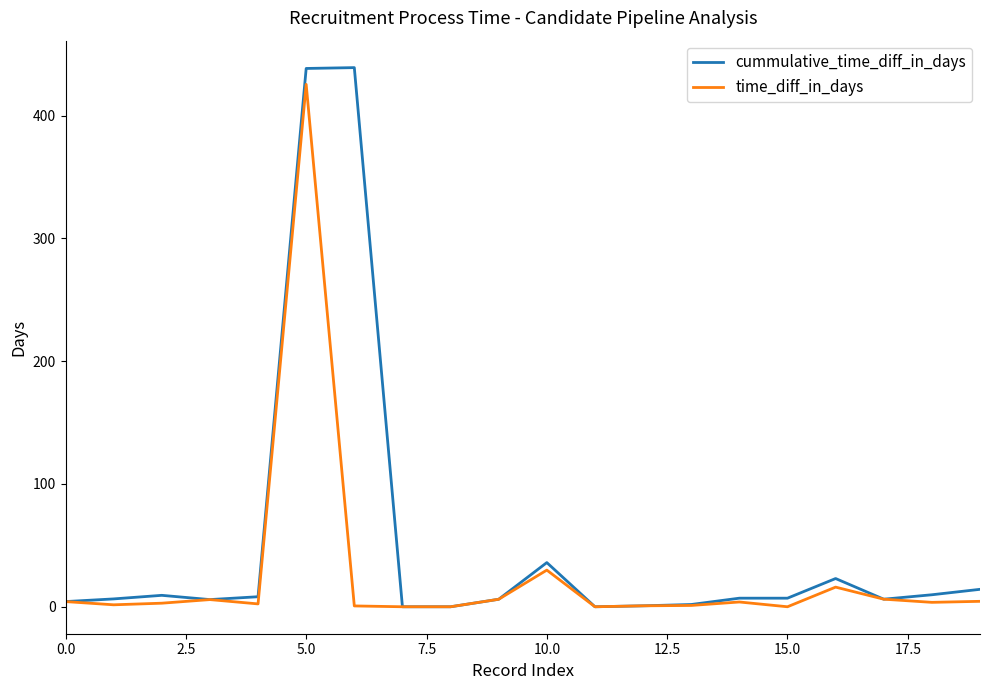

Which series has the widest spread of values?

cummulative_time_diff_in_days